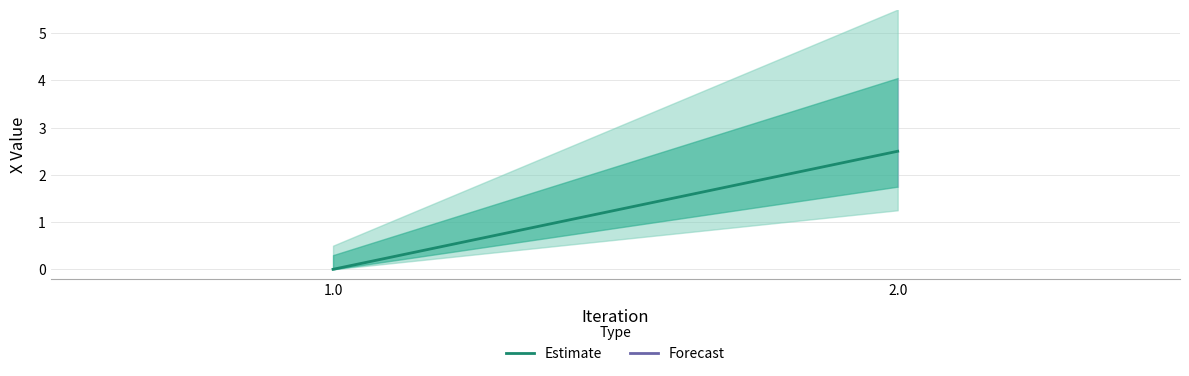

How many lines are shown in the chart?

1